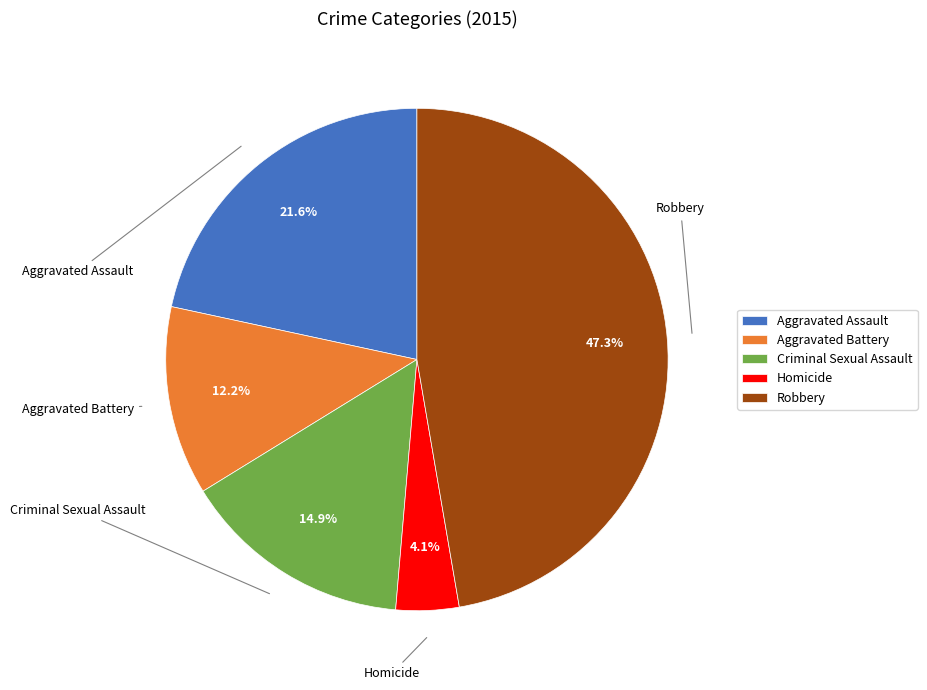

Rank the categories by value from lowest to highest.

Homicide, Aggravated Battery, Criminal Sexual Assault, Aggravated Assault, Robbery